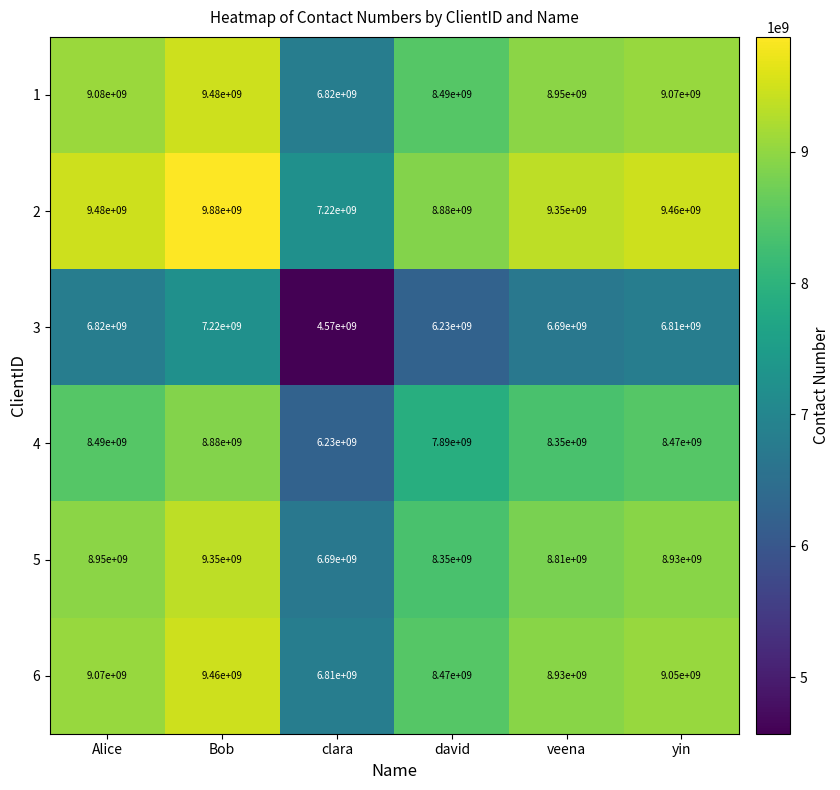

True or false: 5 has a value of 3066874853 at Bob.

False